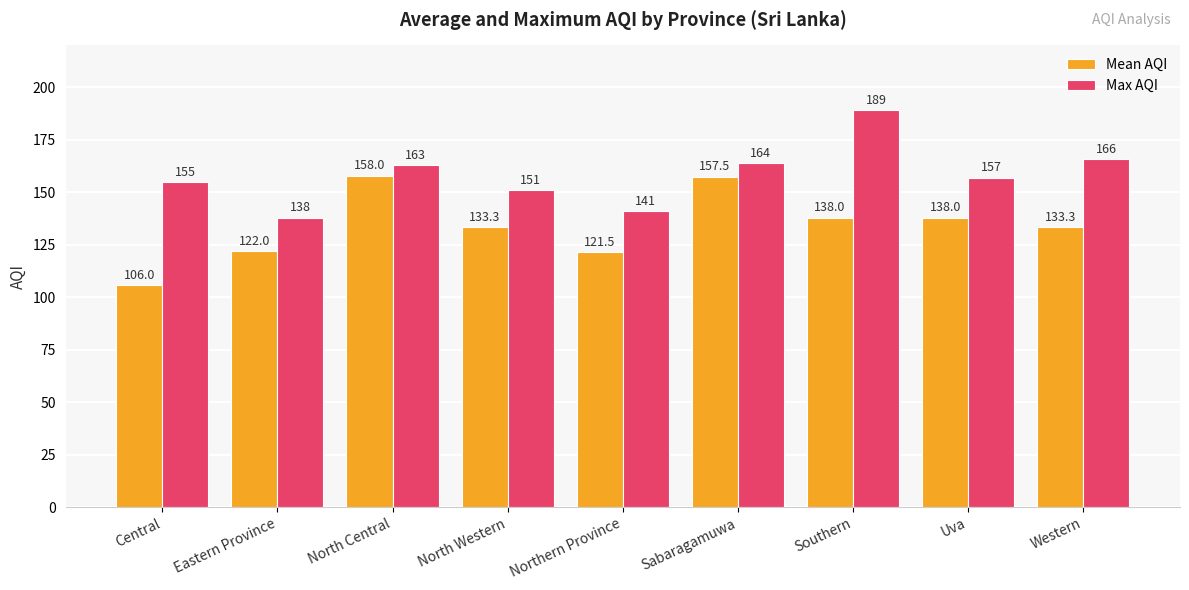

What is the approximate value of Max AQI at Southern?

189.0